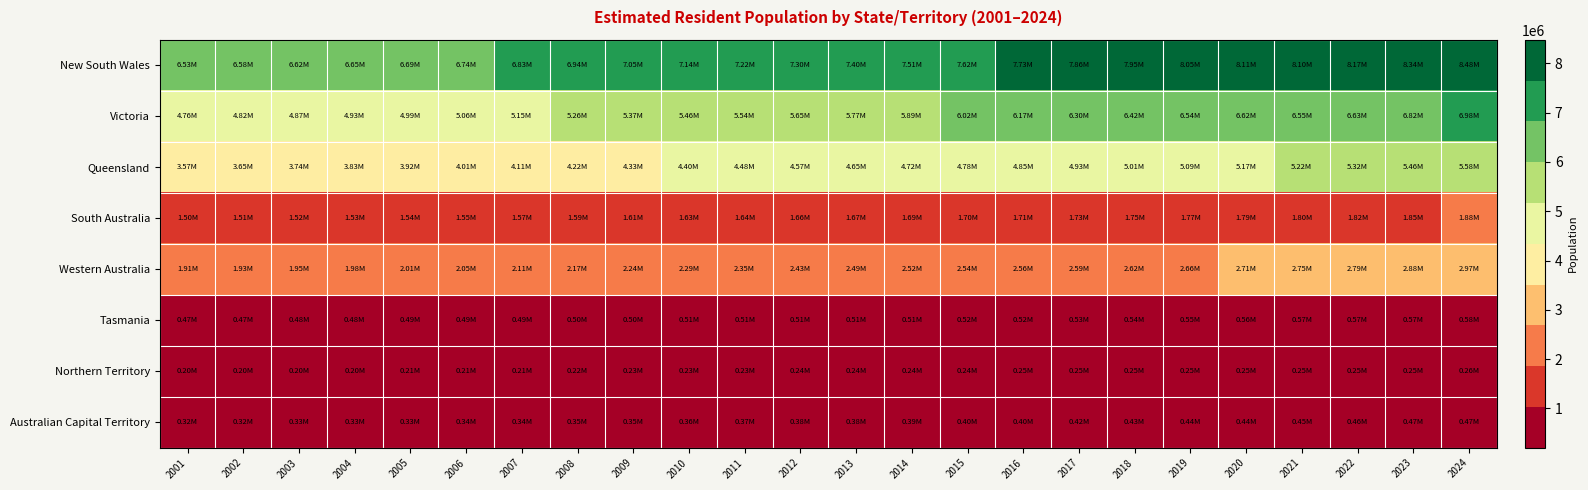

At how many categories does at least one series exceed 5713574?

24